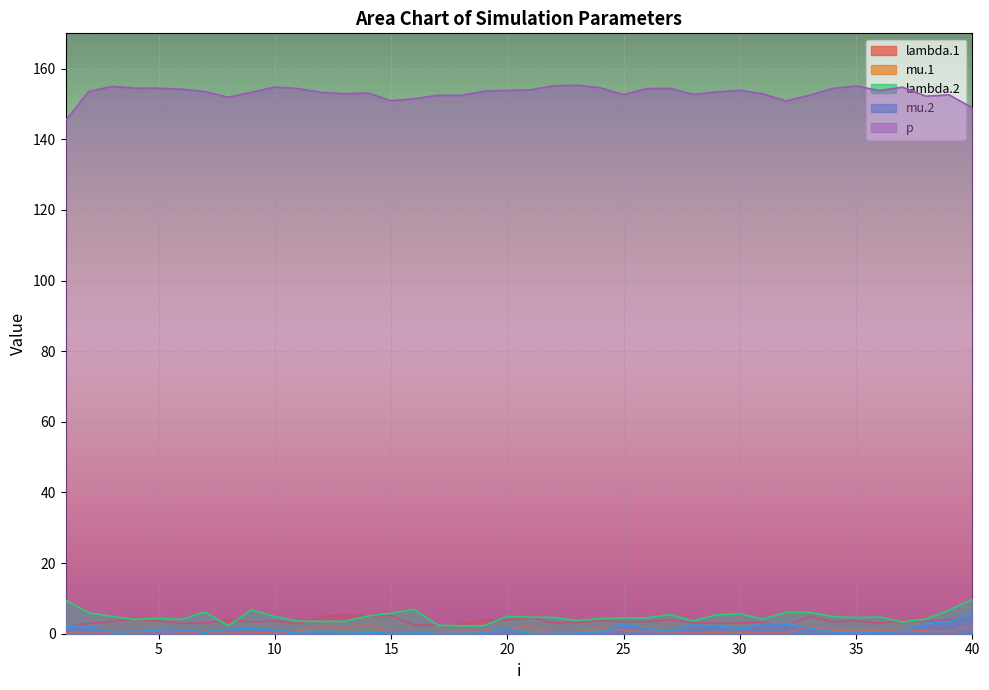

Which series has the widest spread of values?

p